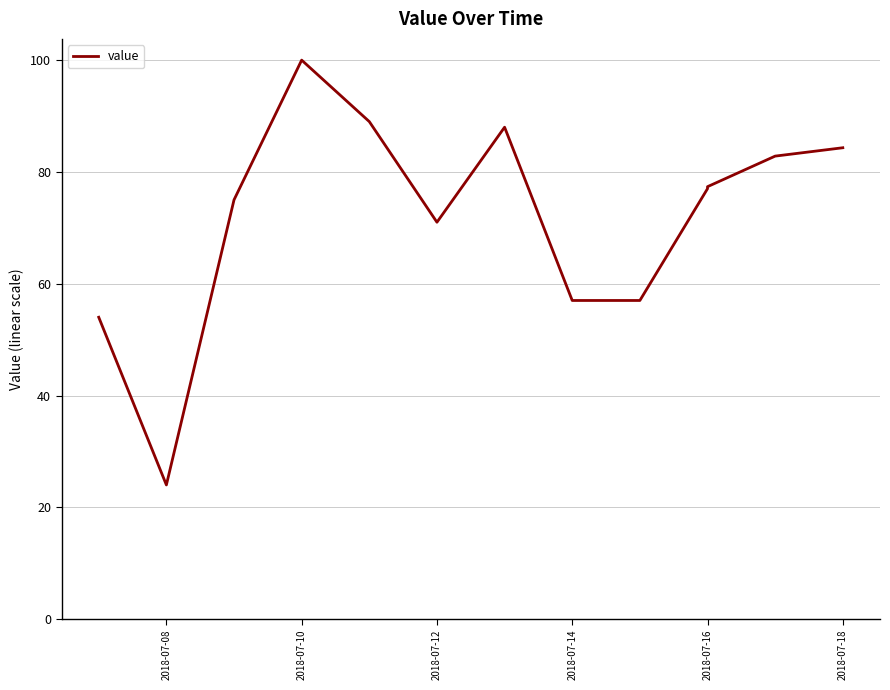

What is the value of the 3rd point from the left?

75.0